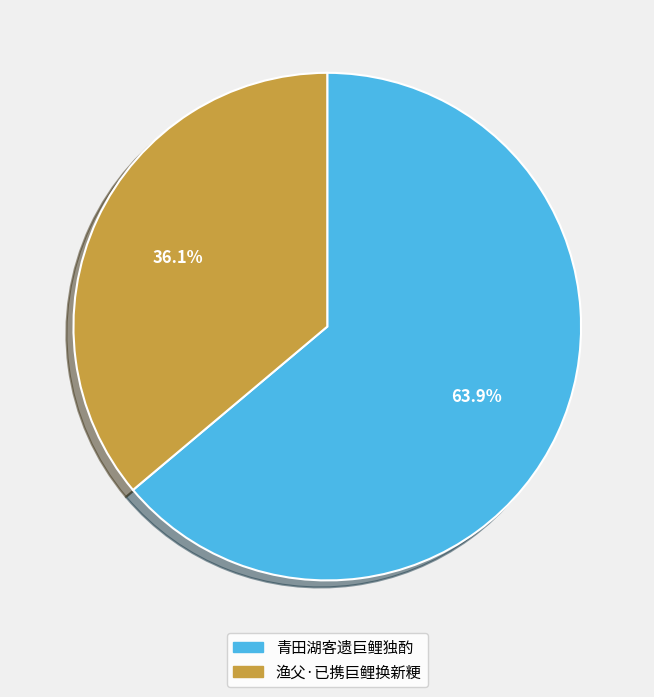

To the nearest percent, what is the difference between the largest and smallest slice percentages?

28%